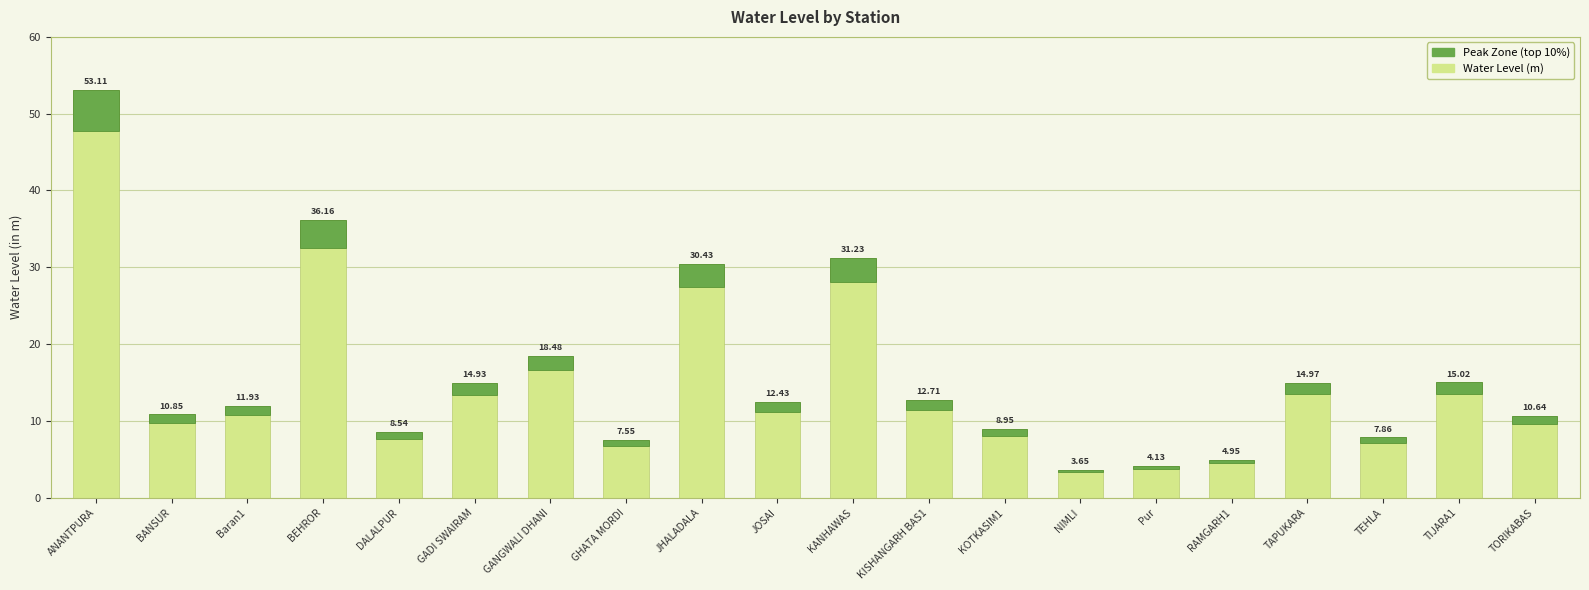

Which series has the widest spread of values?

Water Level (m)